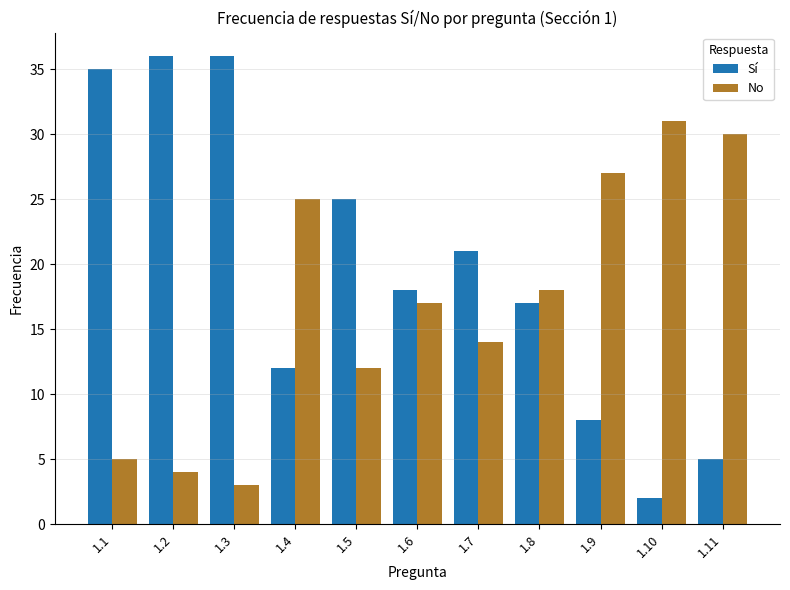

Is the value of Sí at 1.4 greater than the value of No at 1.3?

Yes